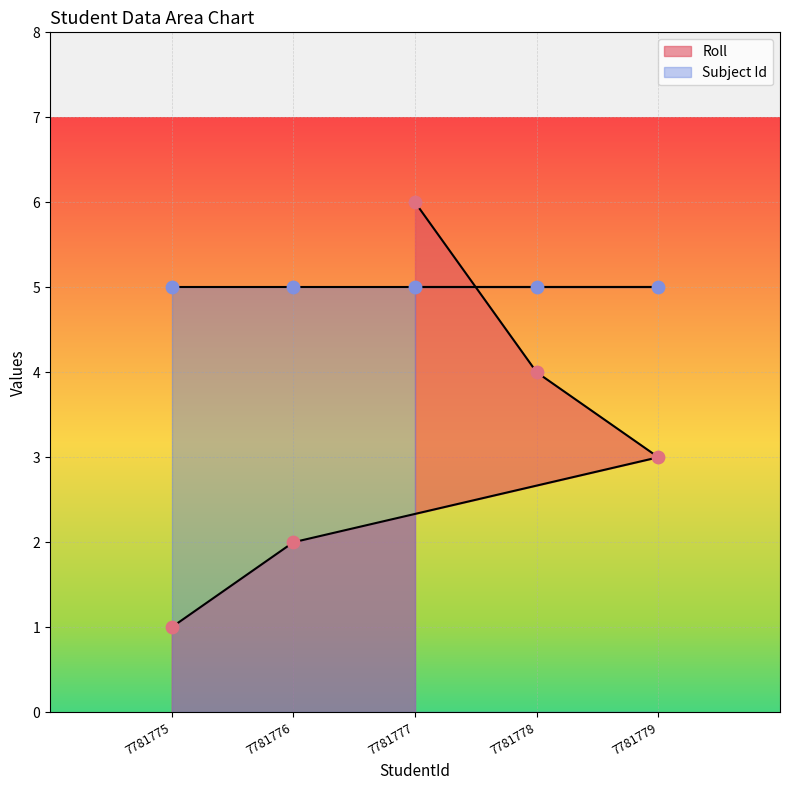

Approximately how many times larger is the value at 7781775 compared to 7781777?

0.2